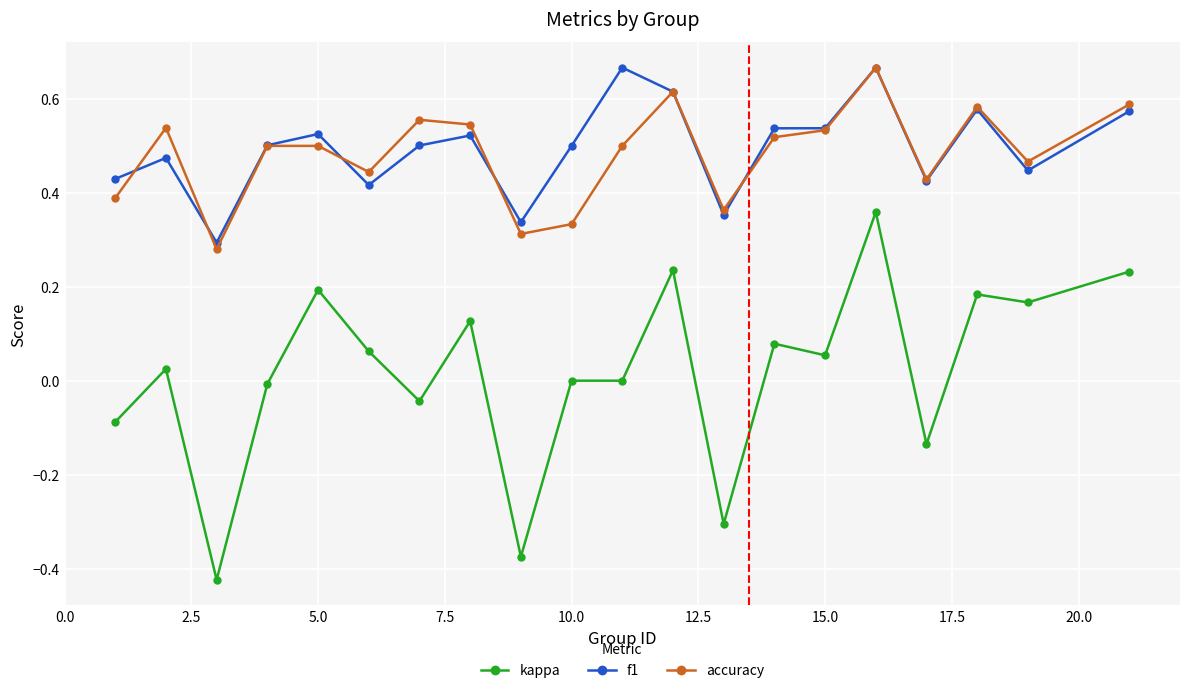

True or false: f1 and kappa intersect in this chart.

False